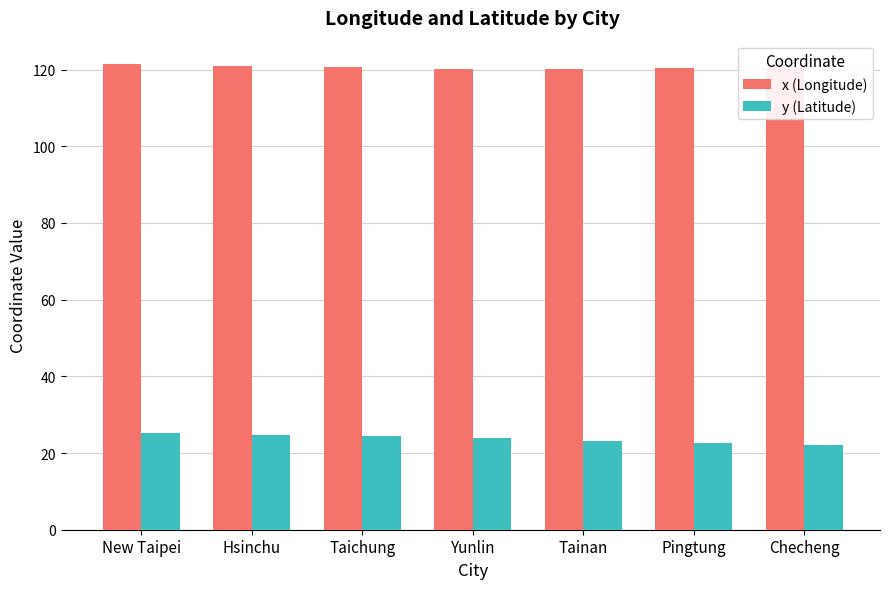

Which series has the widest spread of values?

y (Latitude)